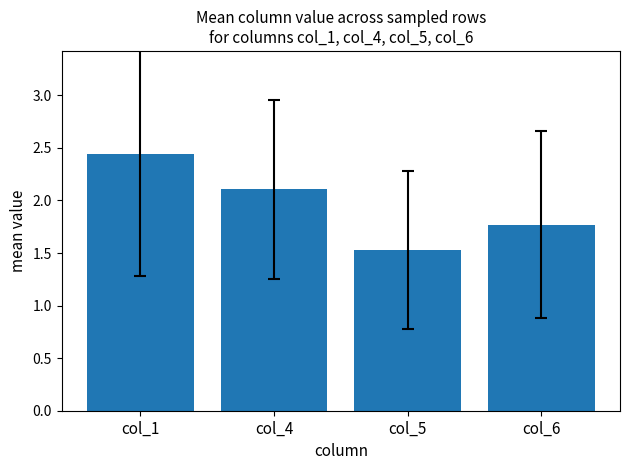

What is the value of the 3rd bar from the left?

1.5